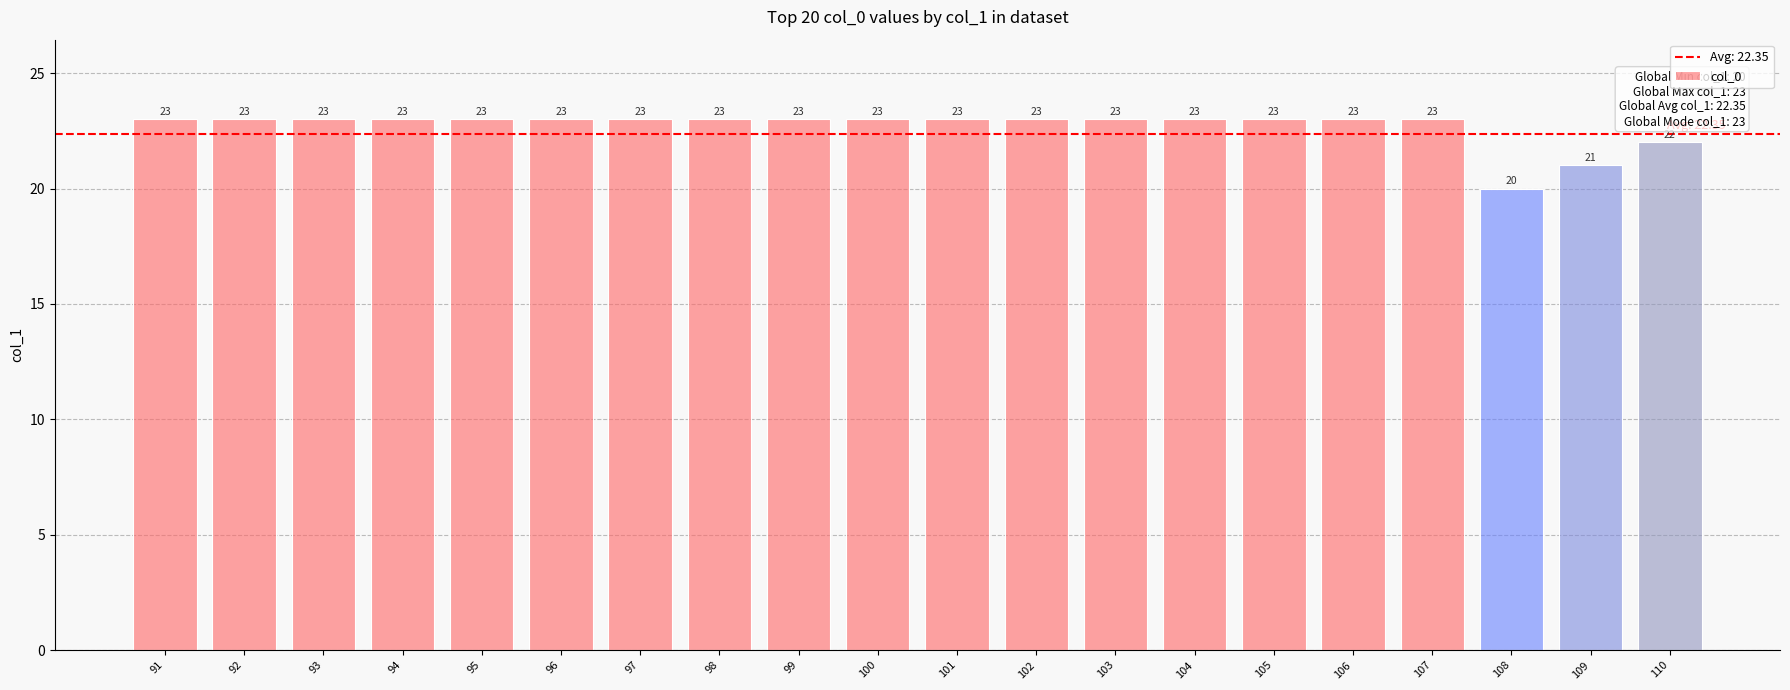

Reading left to right, extract all data points from this chart.

23	23	23	23	23	23	23	23	23	23	23	23	23	23	23	23	23	20	21	22